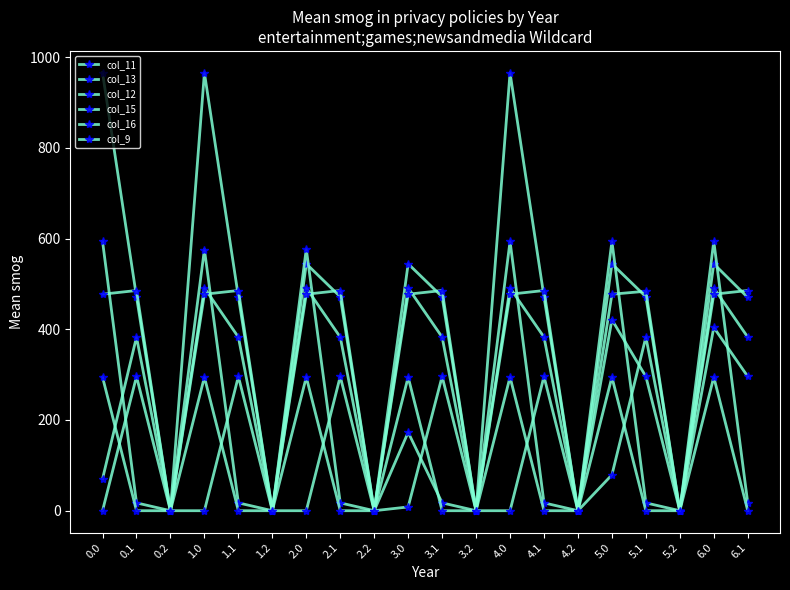

Which series has the widest spread of values?

col_11